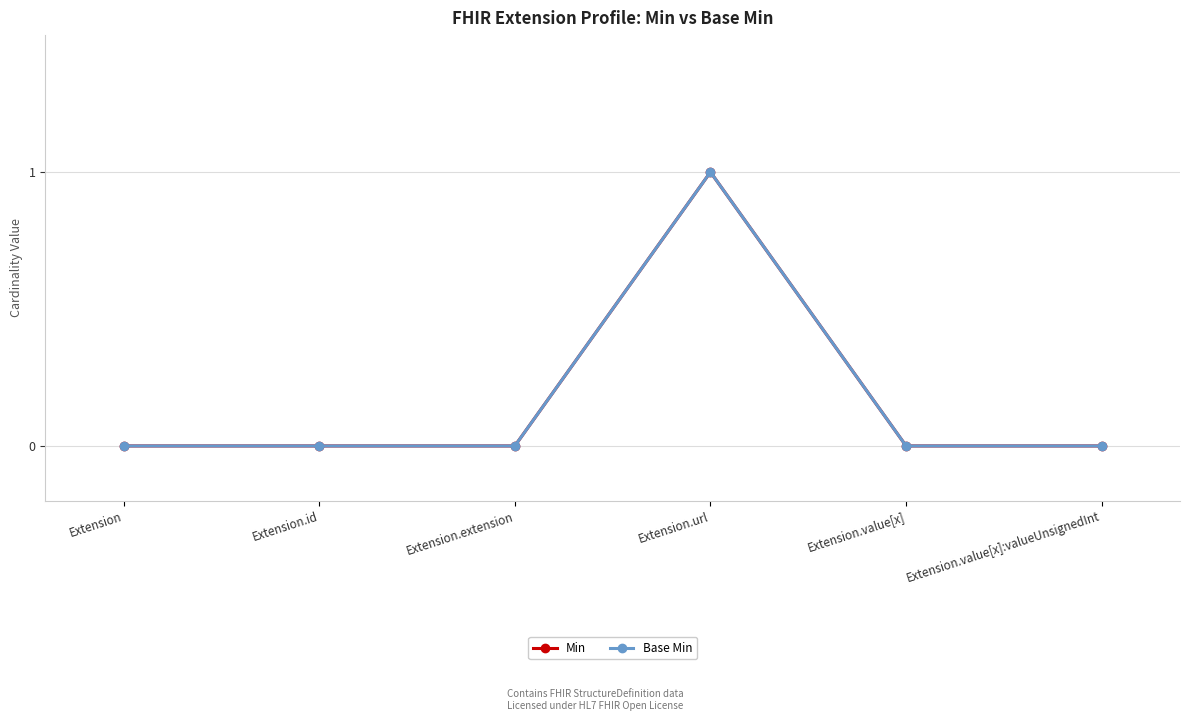

Between Extension.value[x] and Extension.value[x]:valueUnsignedInt, which series saw the biggest shift?

Min